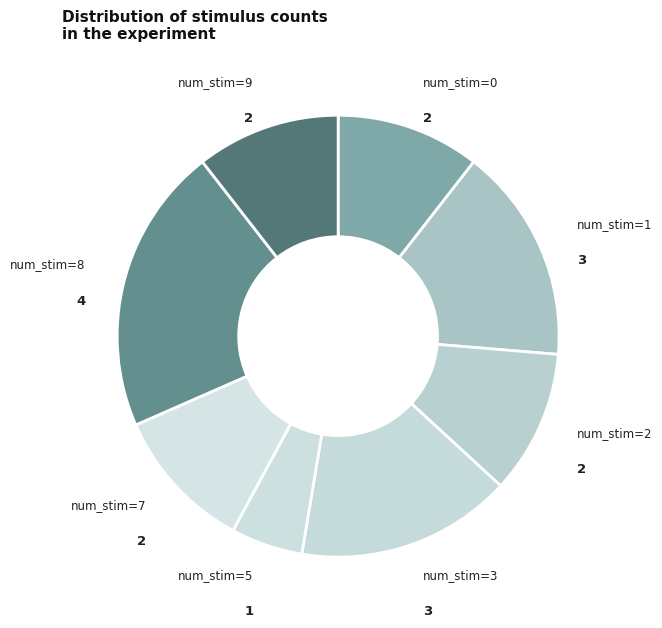

True or false: num_stim=1 accounts for 8% of the total.

False